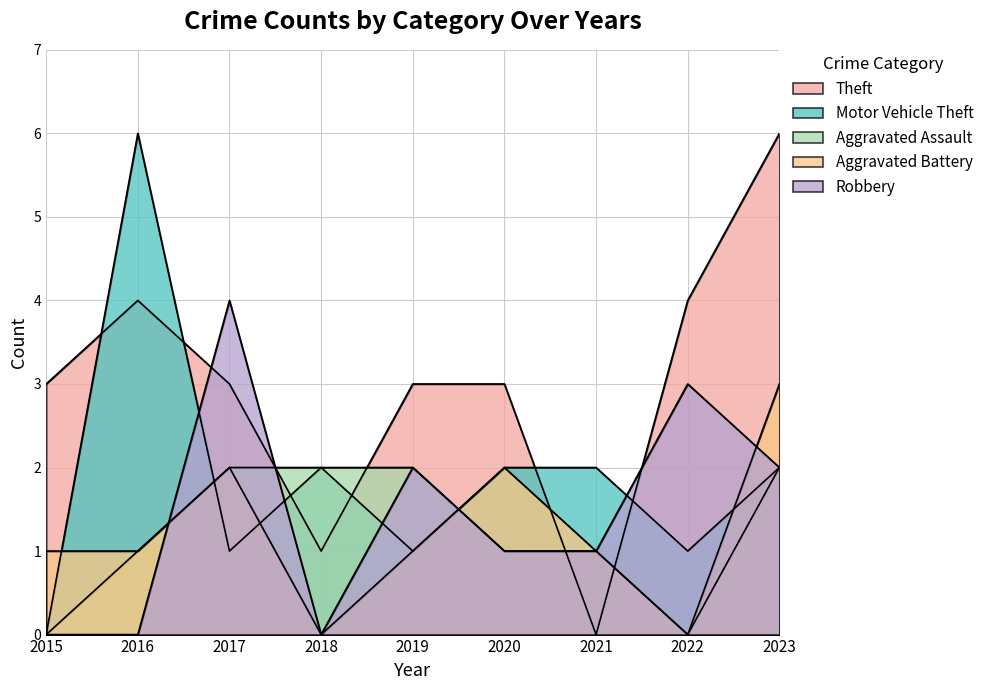

At which label is Theft closest to 3?

2015